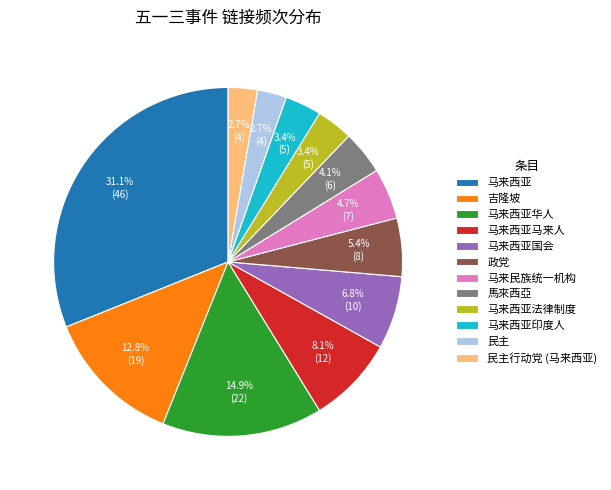

What percentage is the 马来西亚法律制度 slice, to the nearest percent?

3%